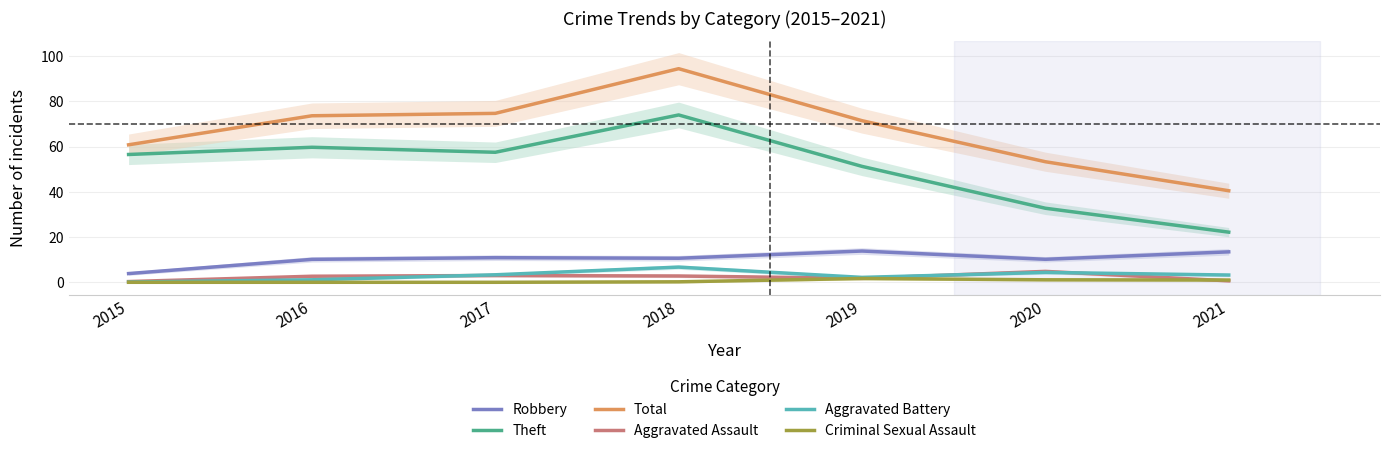

Which series has the largest total across all categories?

Total